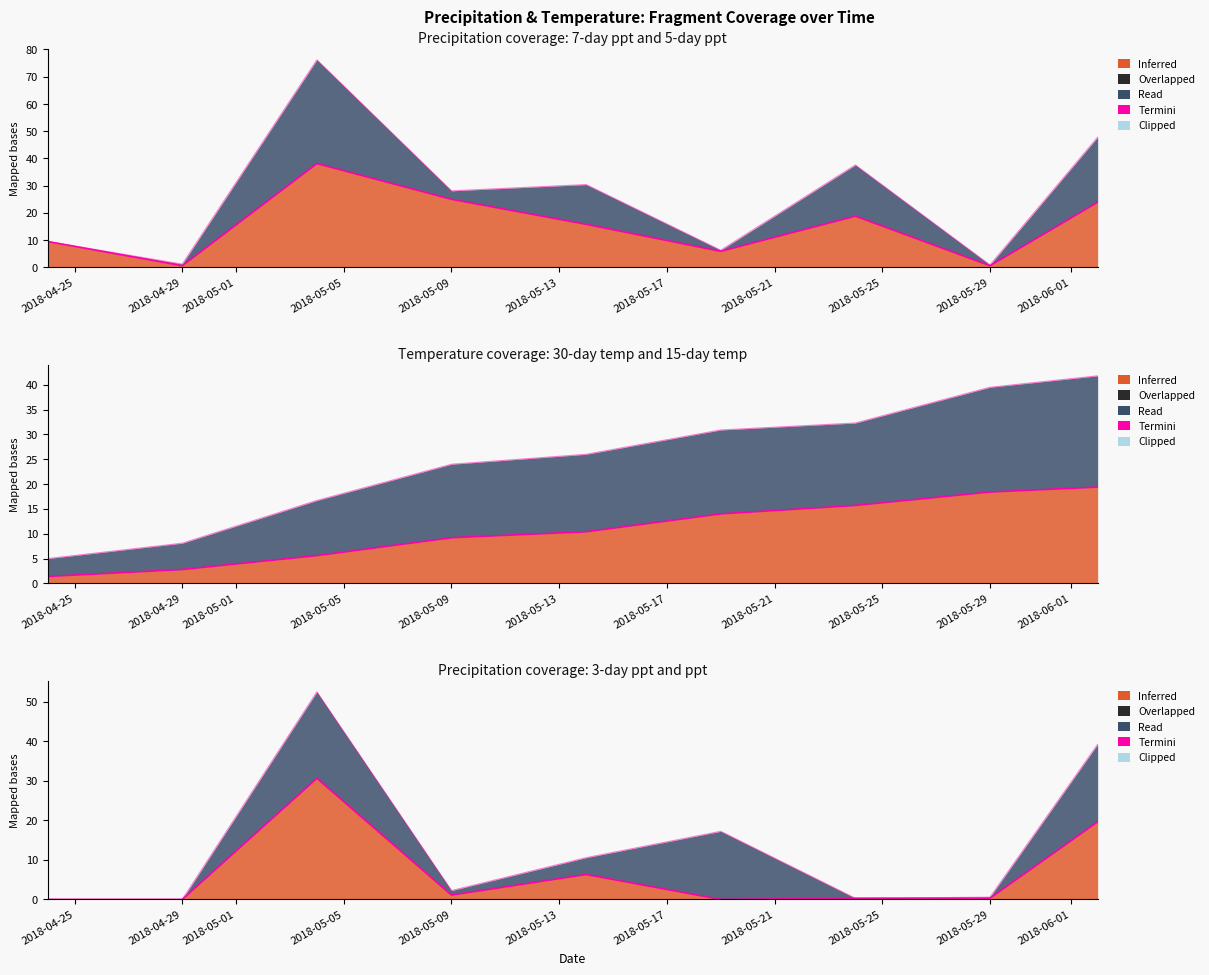

At which label does 7-day ppt first exceed 15?

2018-05-04